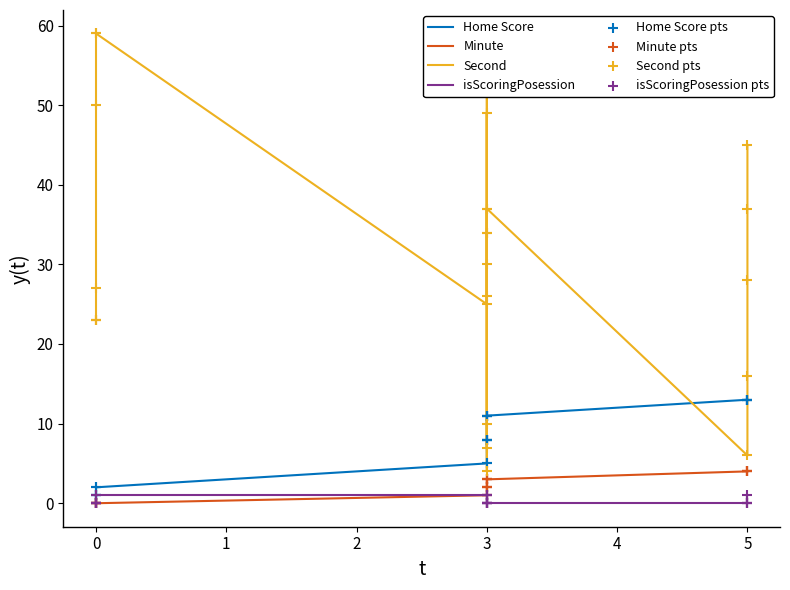

What are all the series names shown in the legend?

Home Score, Minute, Second, isScoringPosession